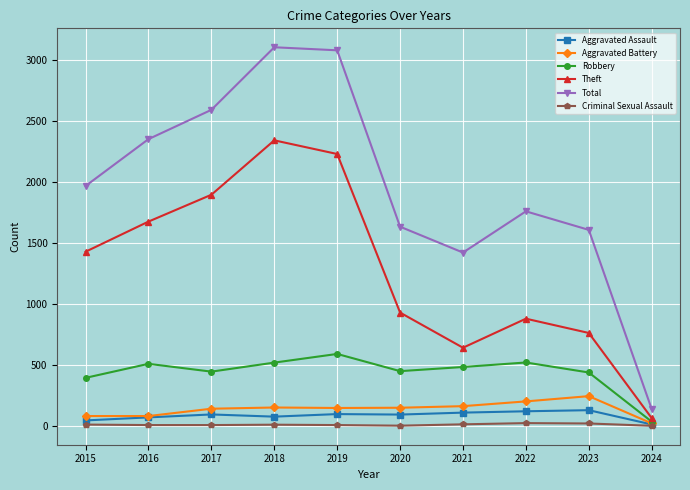

Where is the first local minimum for Theft?

2021